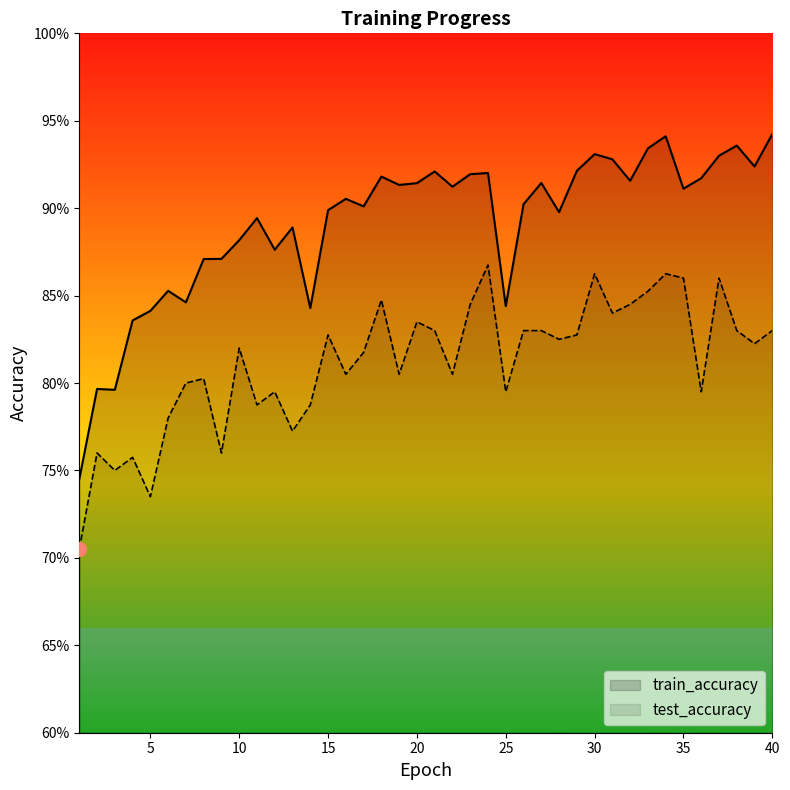

What is the total value across all series at 35?

1.8